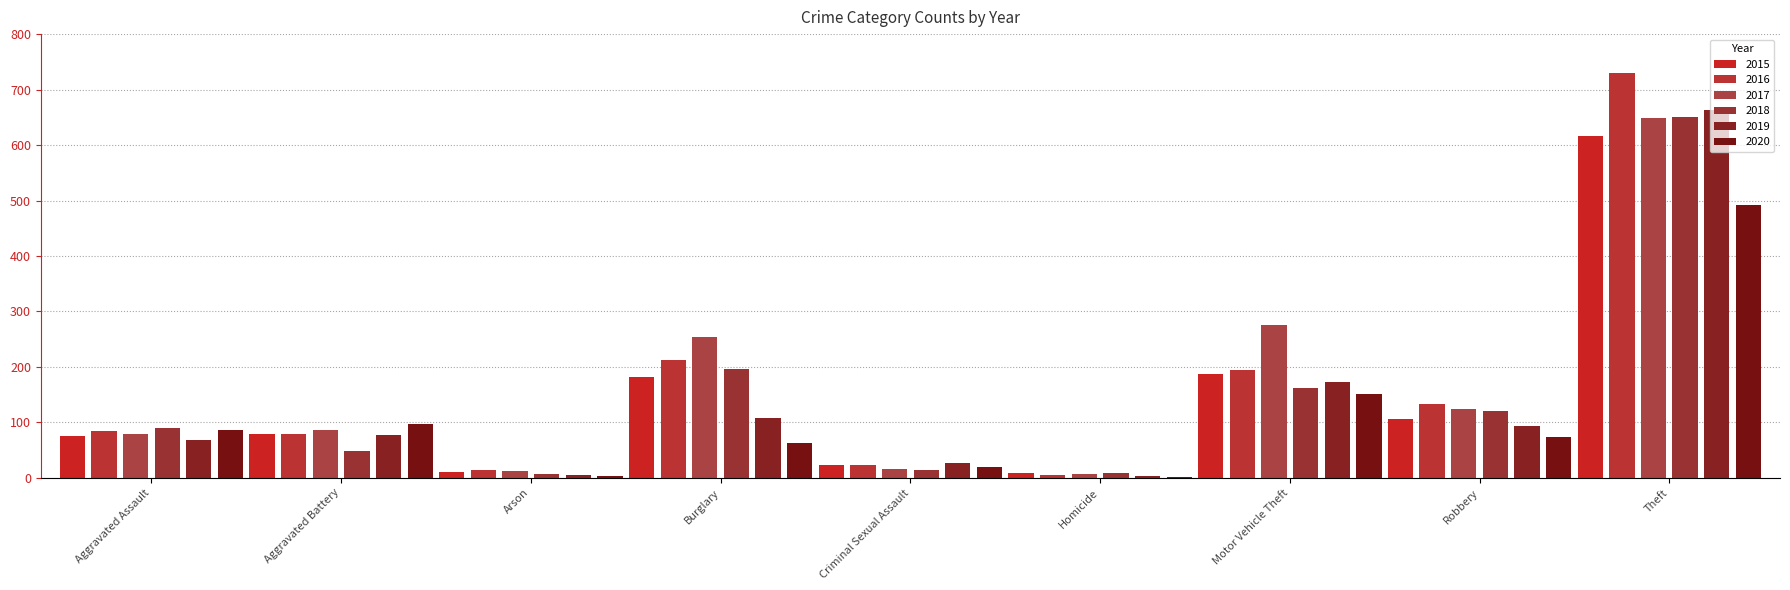

What is the average value of the 2016 series?

164